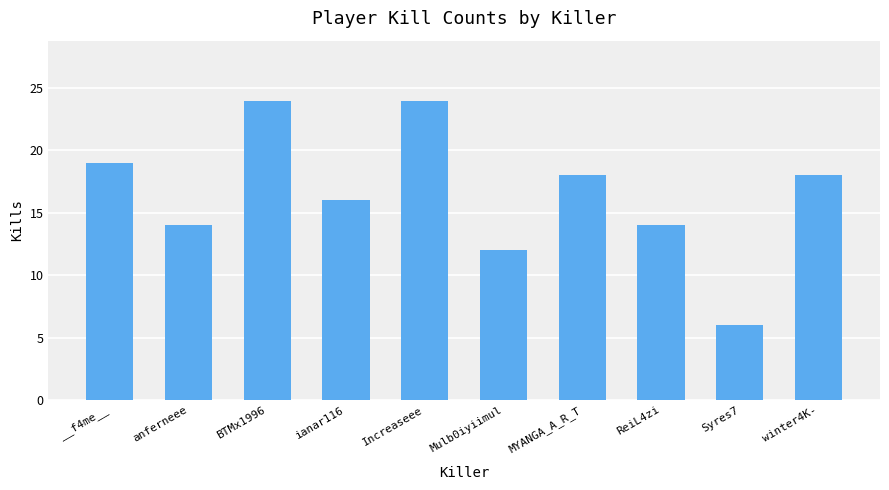

What is the minimum value shown in the chart?

6